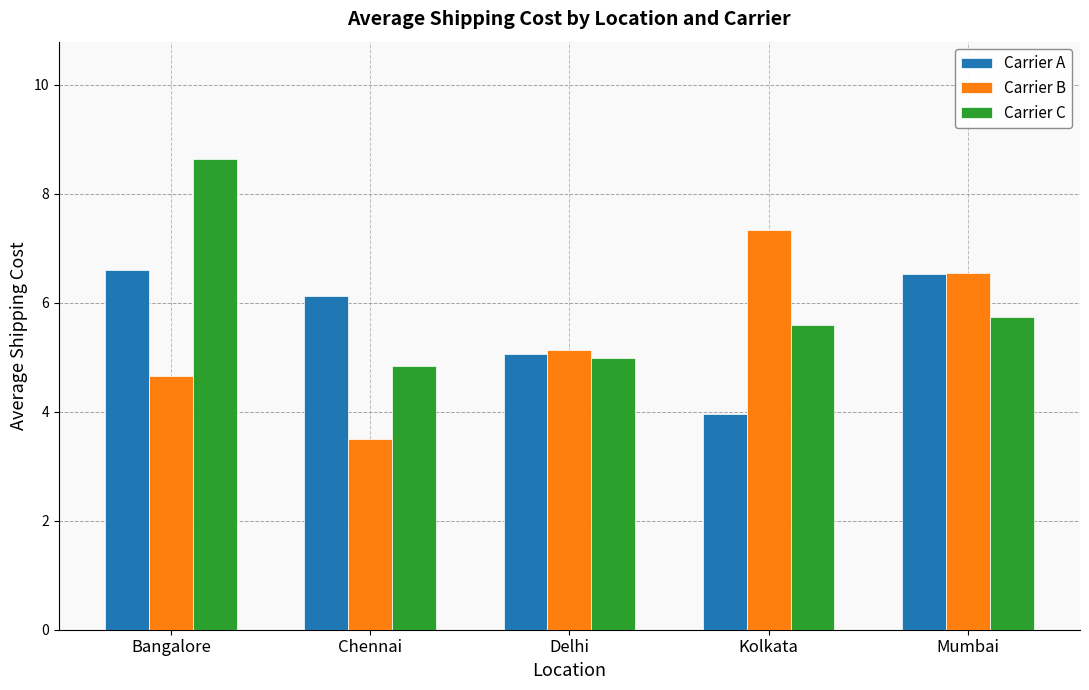

At which label does Carrier A reach its minimum?

Kolkata